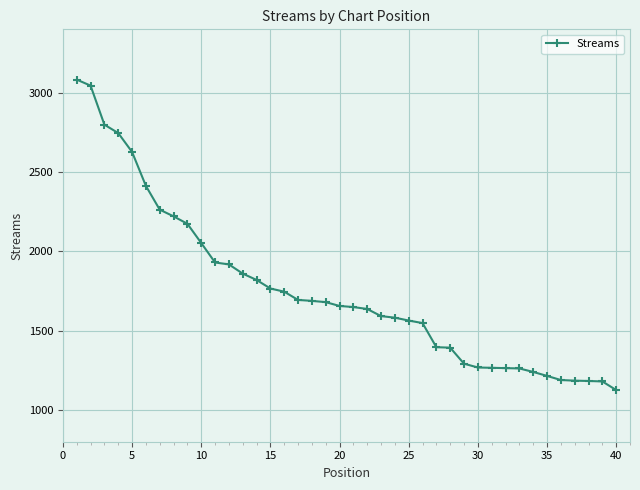

How many values are below 1656?

20